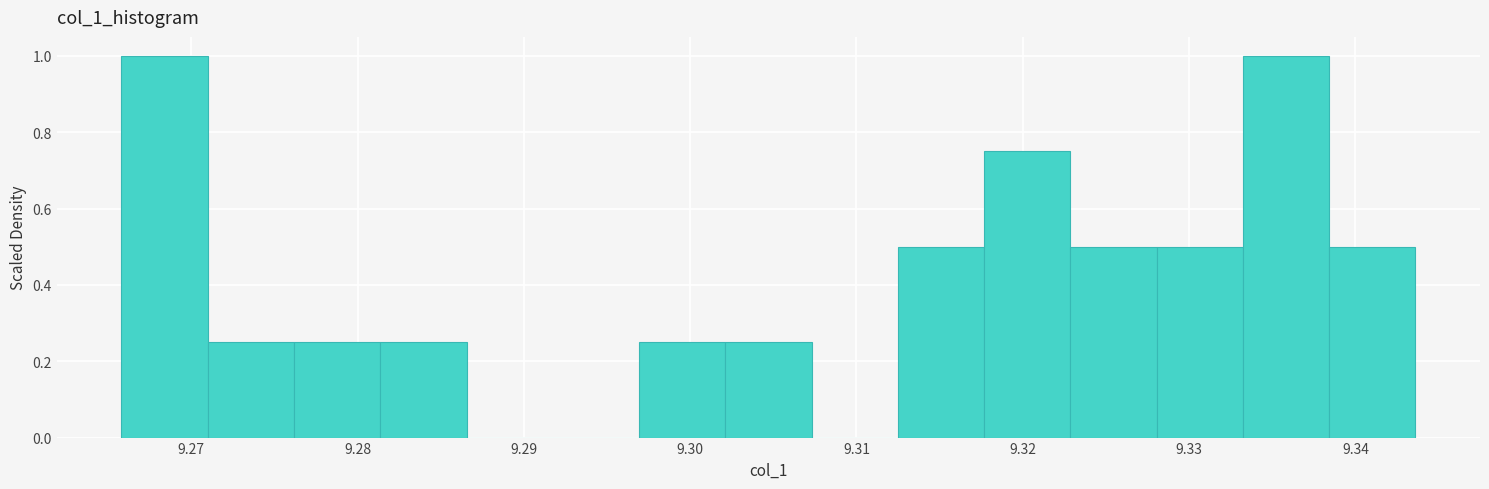

Reading left to right, list every bar in this chart as the range it spans on the x-axis followed by its height. Neither the bar edges nor the heights are printed on the chart, so give them approximately, as read against the axes.

9.266 to 9.271: 1.00
9.271 to 9.276: 0.26
9.276 to 9.281: 0.26
9.281 to 9.287: 0.26
9.287 to 9.292: 0
9.292 to 9.297: 0
9.297 to 9.302: 0.26
9.302 to 9.307: 0.26
9.307 to 9.312: 0
9.312 to 9.318: 0.50
9.318 to 9.323: 0.76
9.323 to 9.328: 0.50
9.328 to 9.333: 0.50
9.333 to 9.338: 1.00
9.338 to 9.344: 0.50